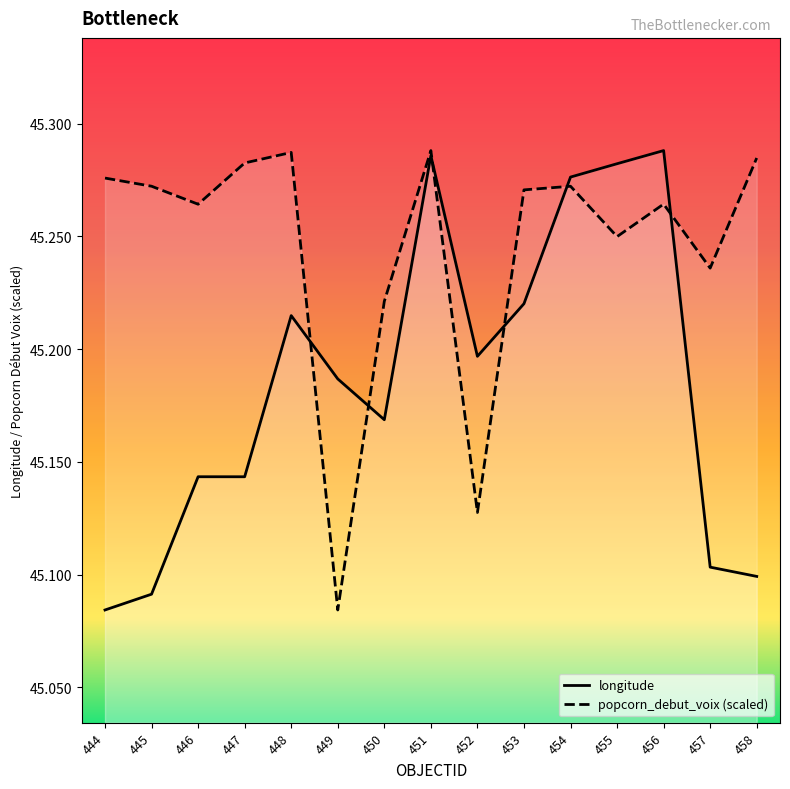

What are all the series names shown in the legend?

longitude, popcorn_debut_voix (scaled)